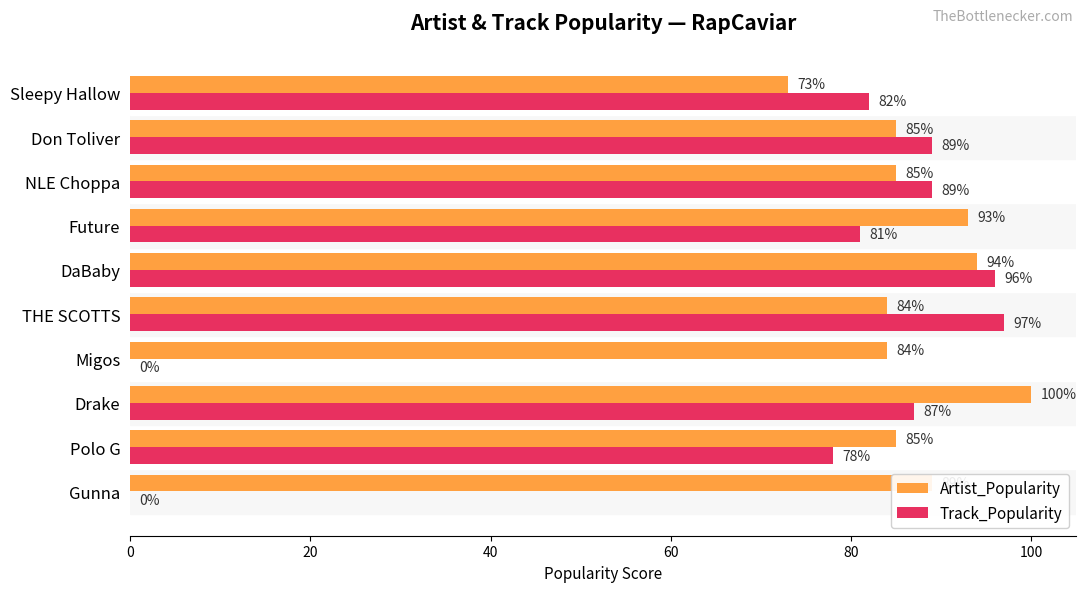

What is the sum of the Artist_Popularity values at Sleepy Hallow and NLE Choppa?

158